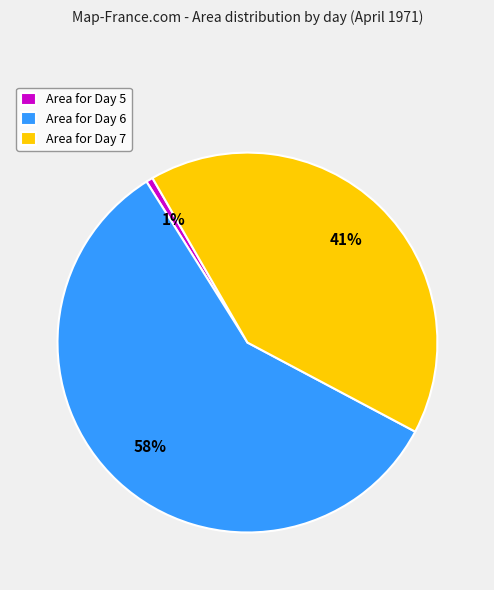

Which category has the biggest portion of the pie?

Area for Day 6